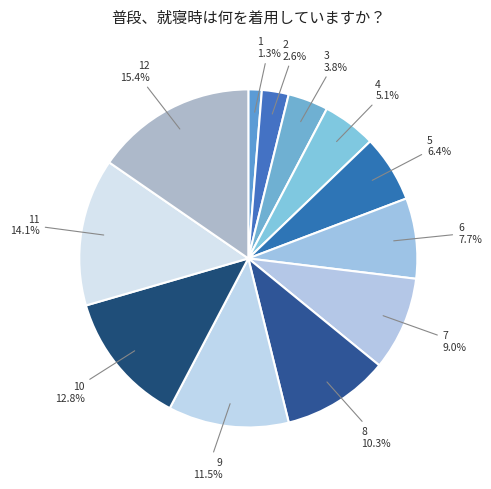

How many slices are in this pie chart?

12